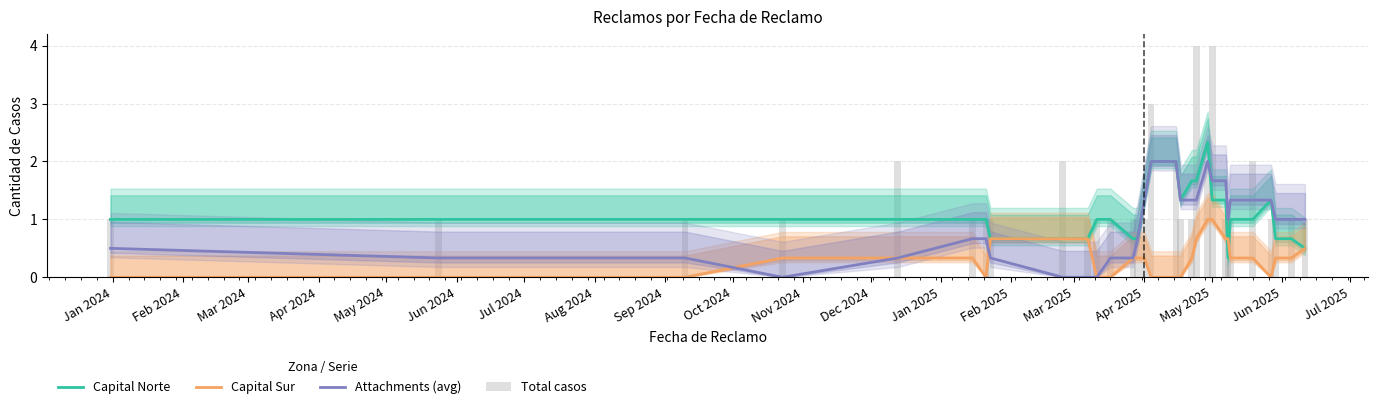

How many data points does each series have?

30